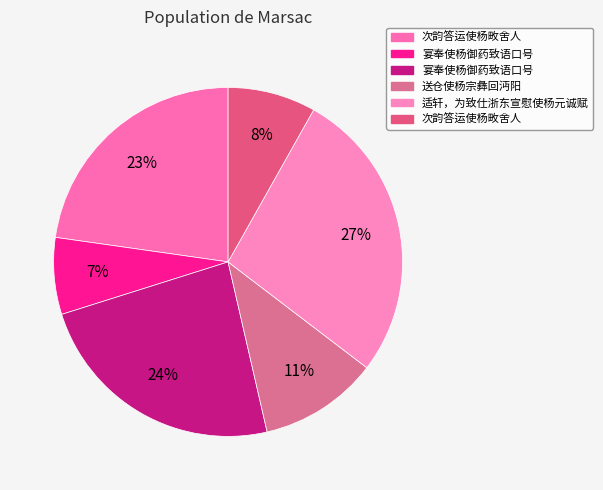

How many slices are in this pie chart?

6